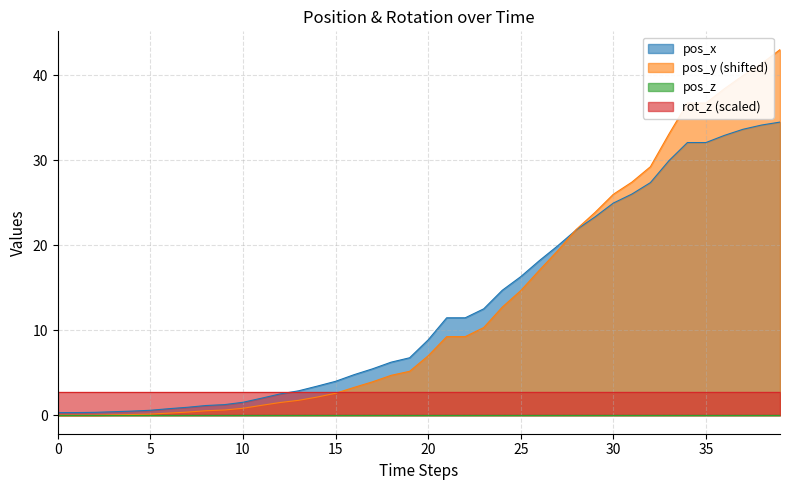

The value of pos_y at 0 is 0.0. True or false?

True